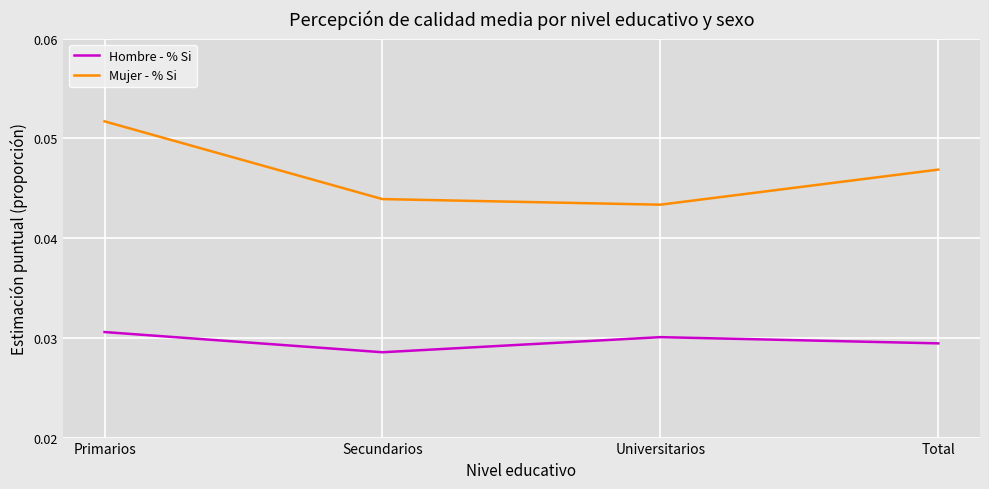

At which category is the sum across all series the highest?

Primarios